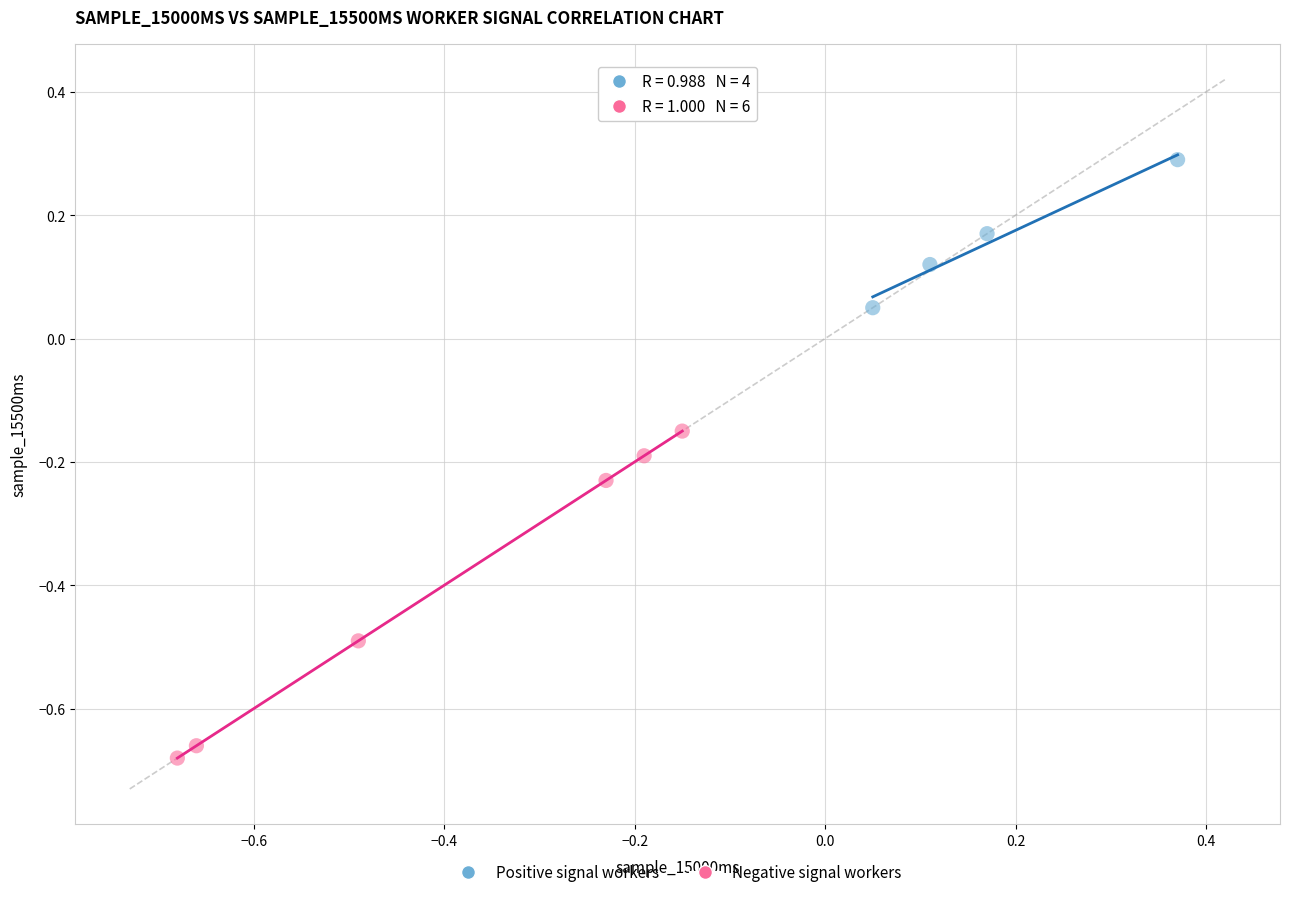

Which series reaches the maximum Y coordinate?

Positive signal workers